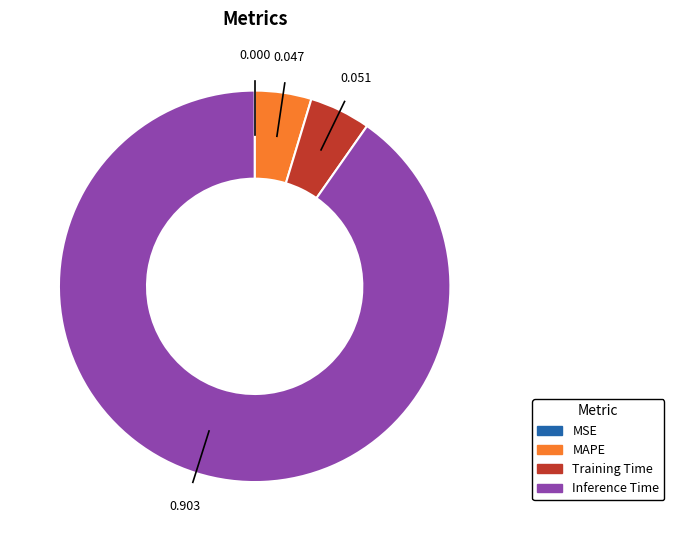

Is there a majority slice in this chart?

Yes